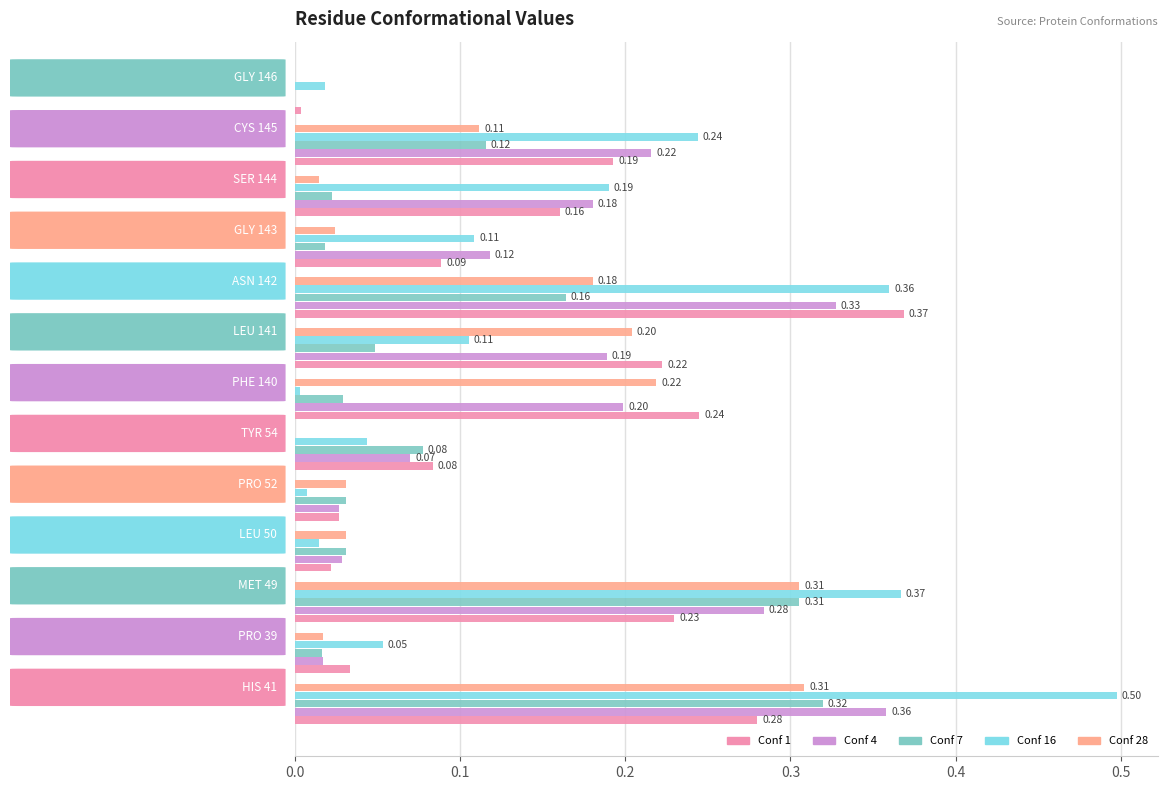

What is the sum of all Conf 4 values?

2.0